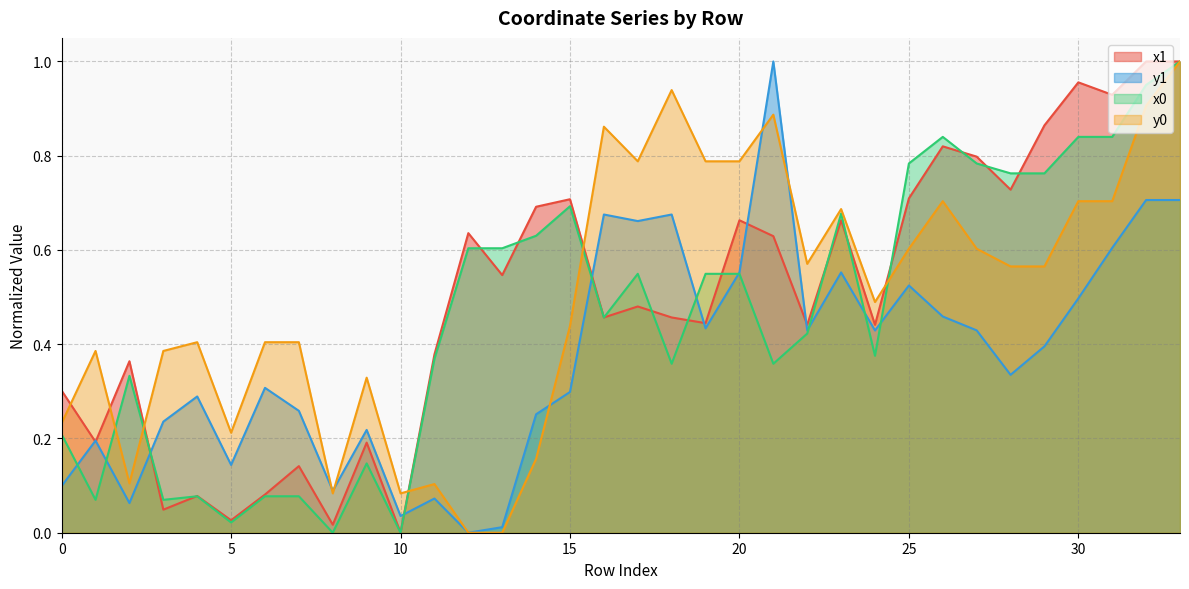

Which series ends up on top after the final intersection of y0 and x1?

x1